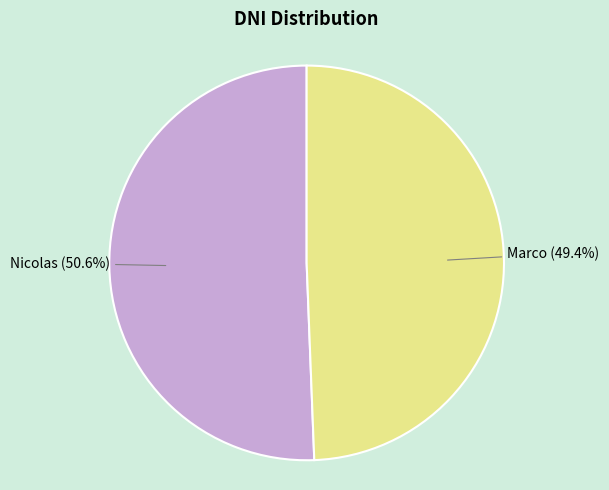

Is there a majority slice in this chart?

Yes